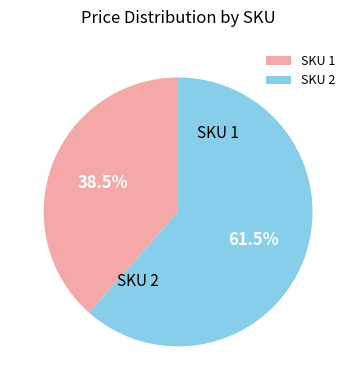

Which category accounts for the majority?

2